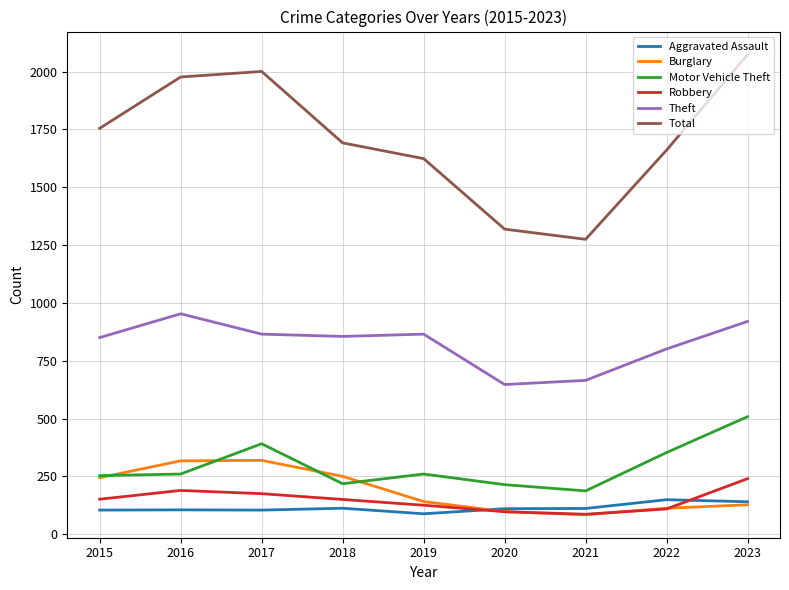

What are all the series names shown in the legend?

Aggravated Assault, Burglary, Motor Vehicle Theft, Robbery, Theft, Total